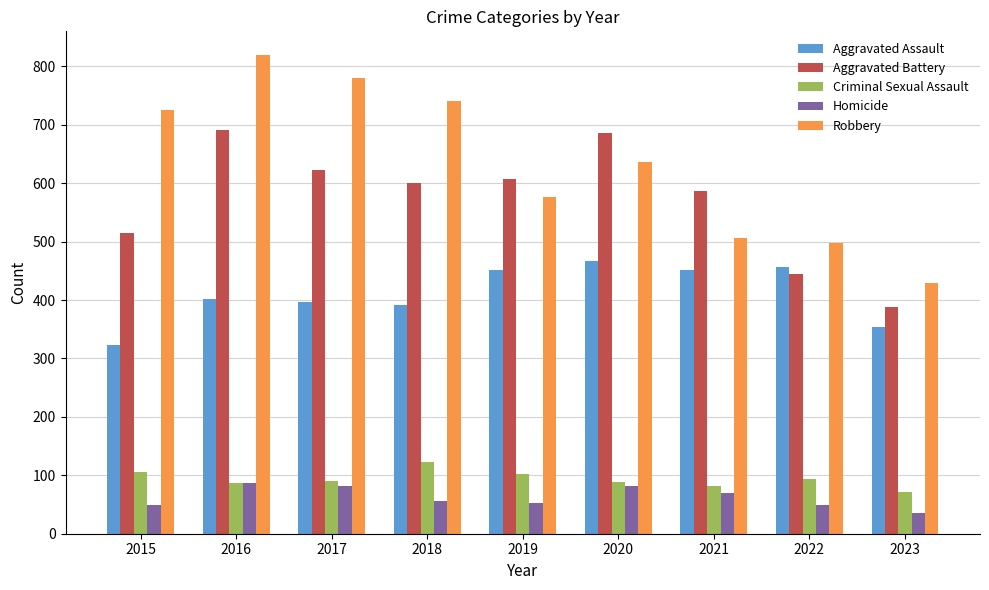

Which series has the widest spread of values?

Robbery